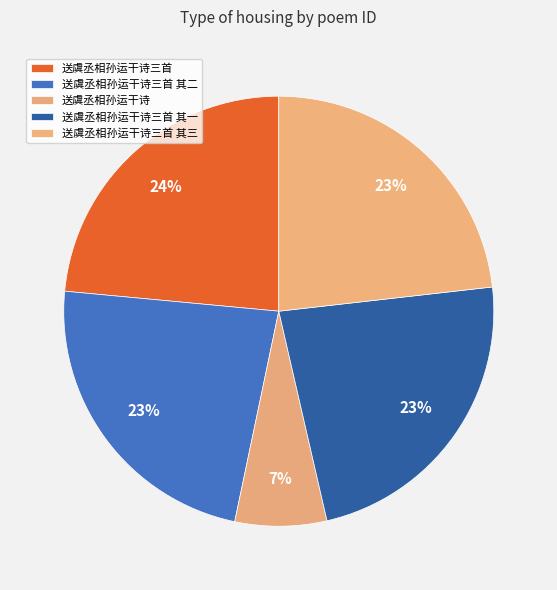

Is it true that 送虞丞相孙运干诗三首 其三 is 23% of the pie?

True